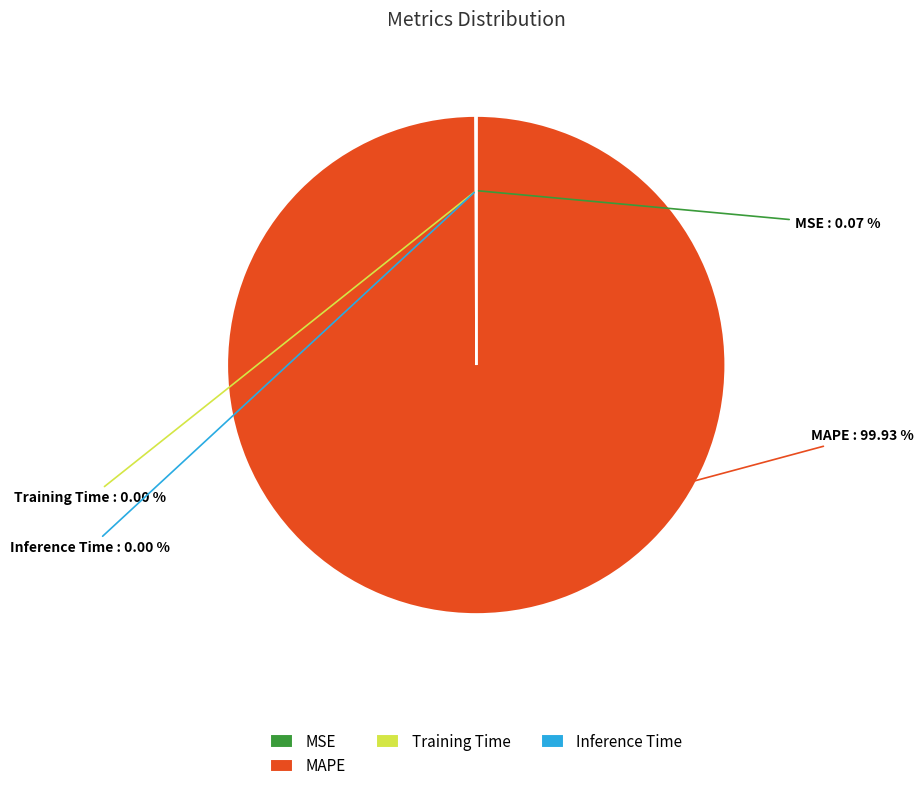

Does MSE account for over 50% of the chart?

No